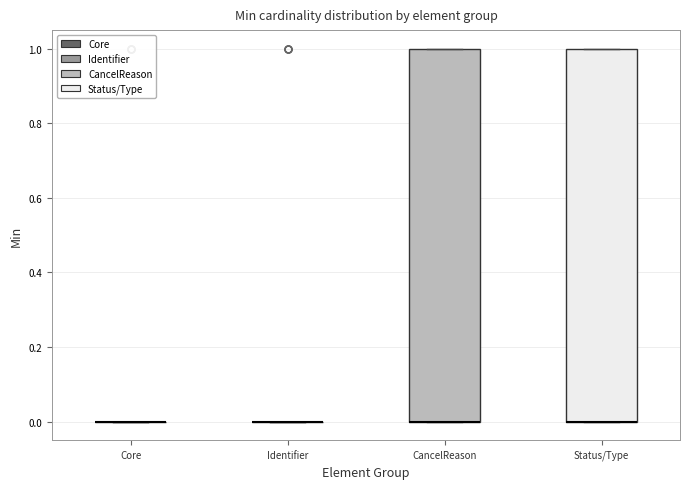

Reading left to right, read every box against the y-axis: the position of its median line, the range the box covers, and the ends of its whiskers. The values are not printed on the chart, so give them approximately, as read against the axis.

Core: box collapsed to a line at 0, whiskers 0 to 0
Identifier: box collapsed to a line at 0, whiskers 0 to 0
CancelReason: median 0 (drawn on the box's lower edge), box 0 to 1, whiskers 0 to 1
Status/Type: median 0 (drawn on the box's lower edge), box 0 to 1, whiskers 0 to 1